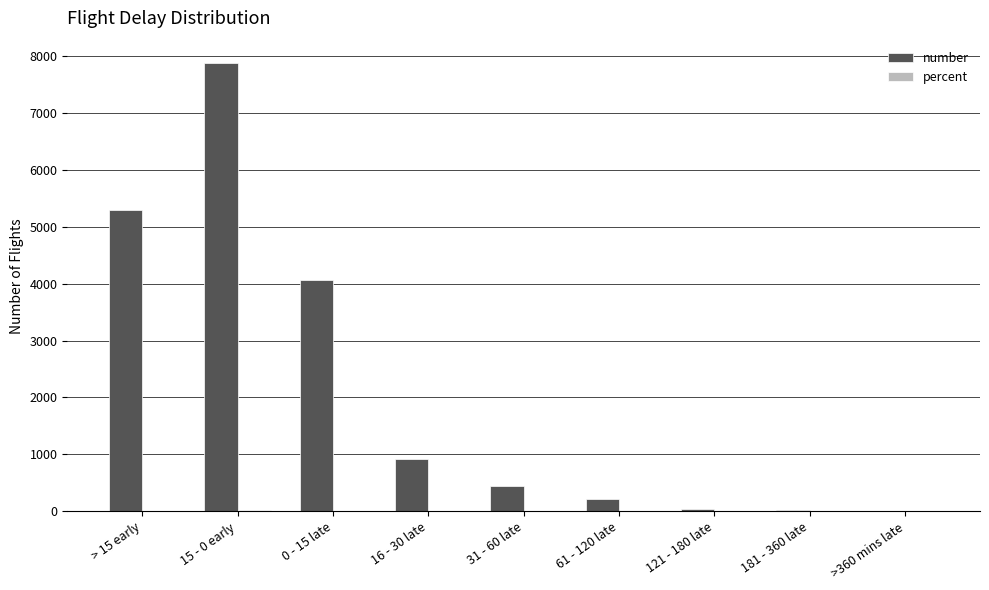

Which series has the largest total across all categories?

number